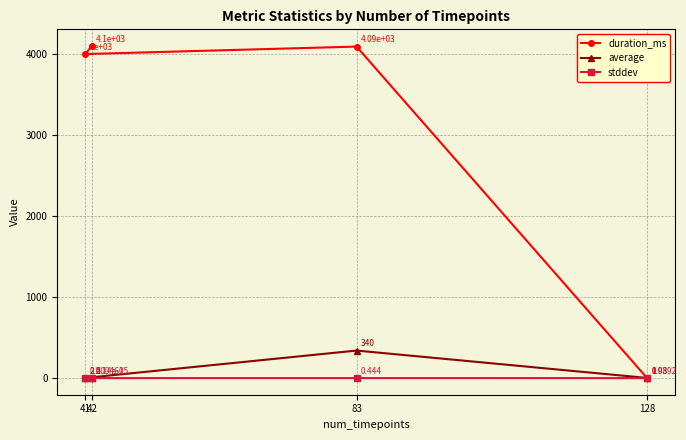

At which category does the chart reach its minimum across all series?

128